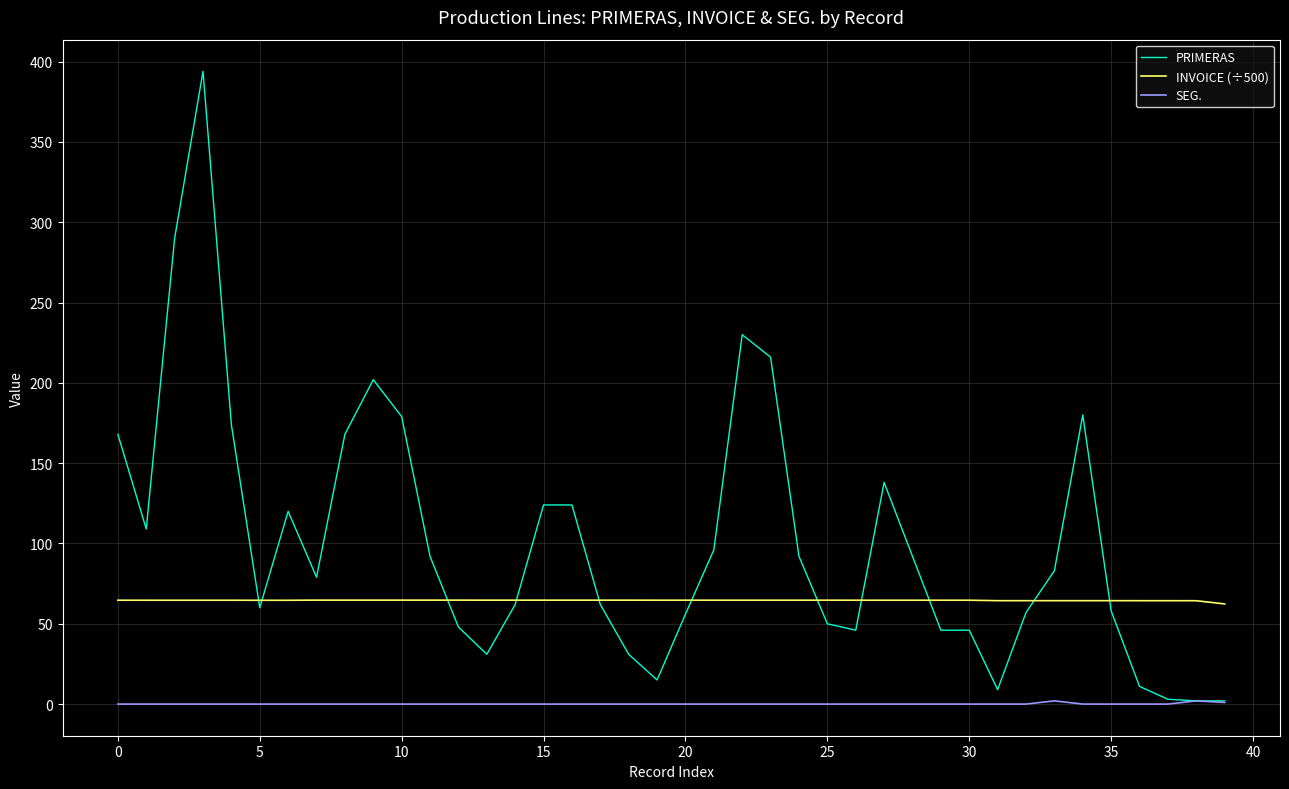

True or false: SEG. and INVOICE (÷500) cross at least once.

False